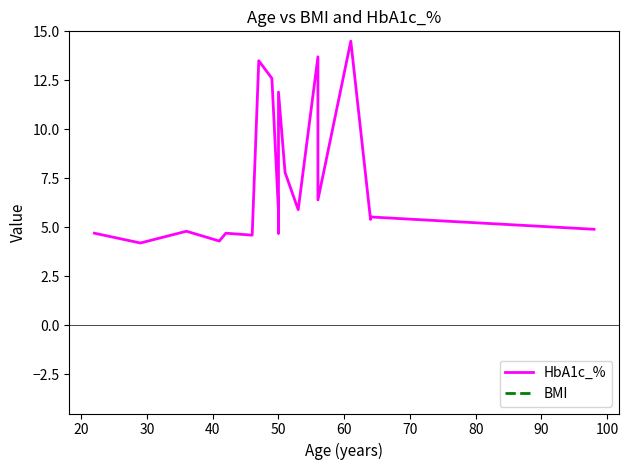

True or false: BMI and HbA1c_% intersect in this chart.

False